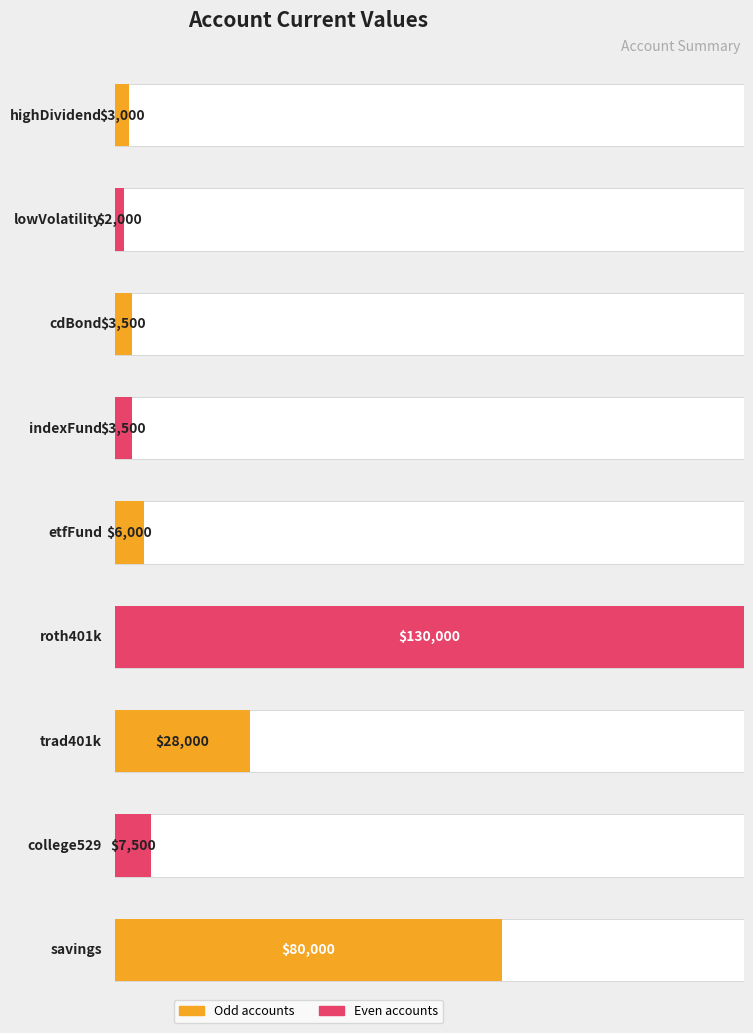

Approximately how many times larger is the value at savings compared to indexFund?

22.9